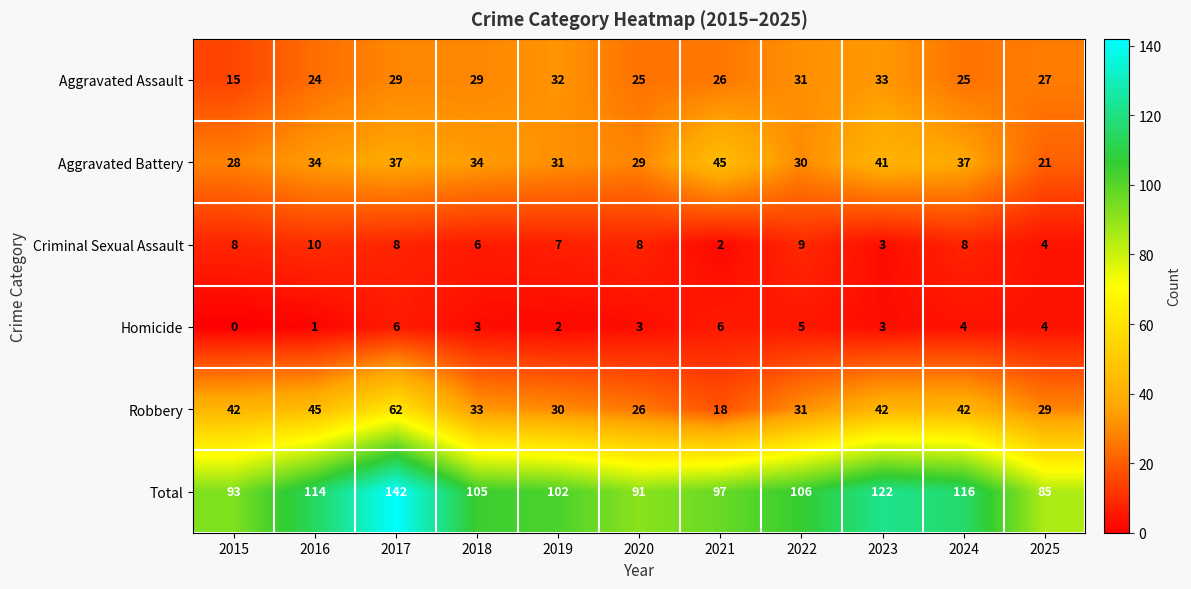

At how many categories does at least one series exceed 35?

11